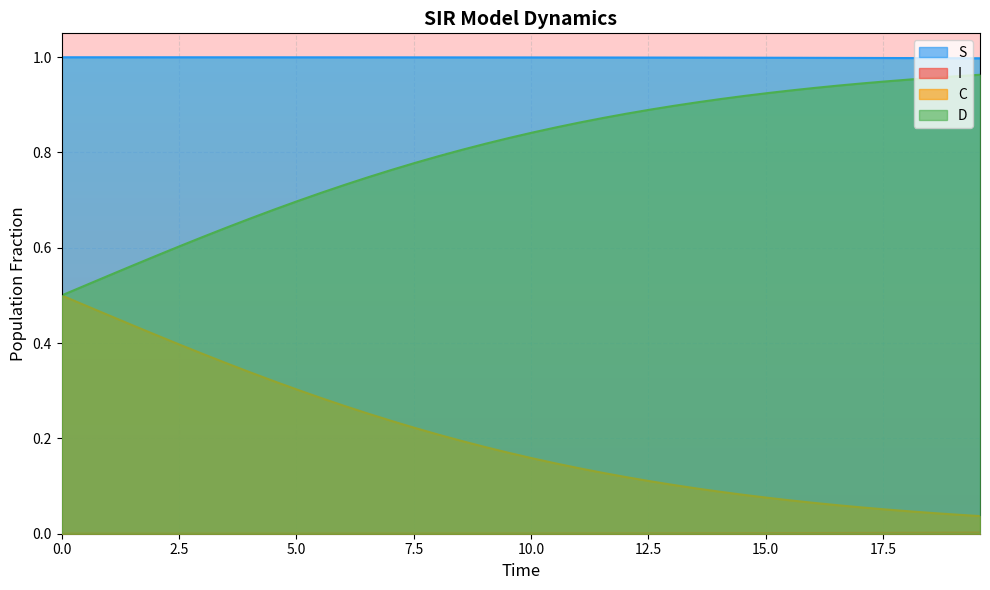

At which label is C closest to 0?

19.565217391304348